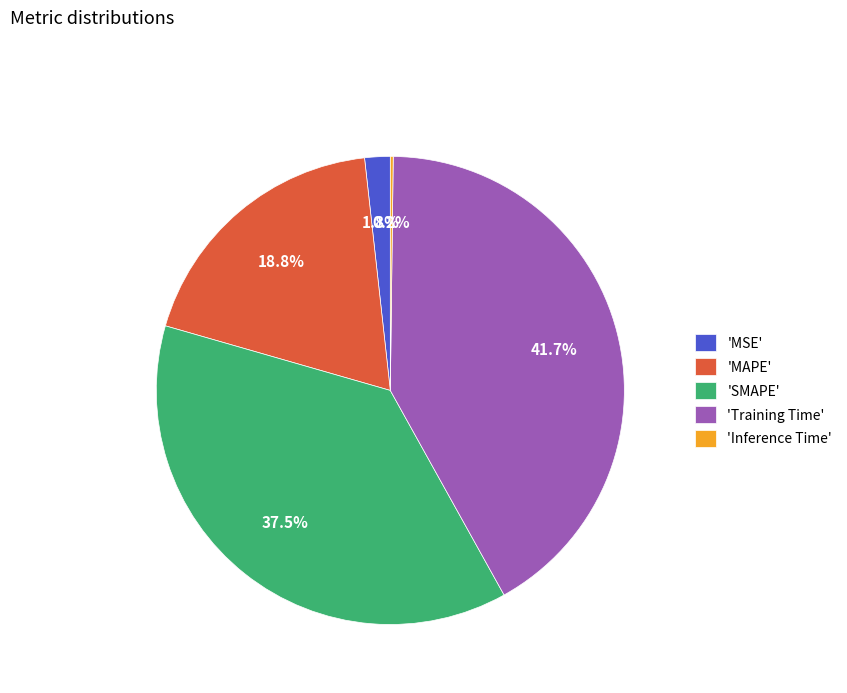

What percentage do 'MSE' and 'SMAPE' together represent?

39.3%